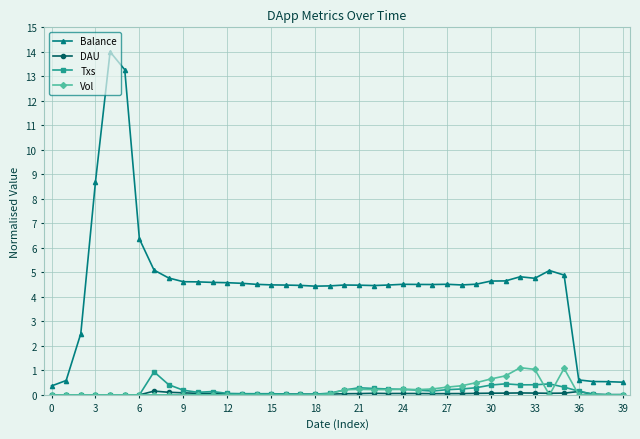

At how many categories does at least one series exceed 3?

33